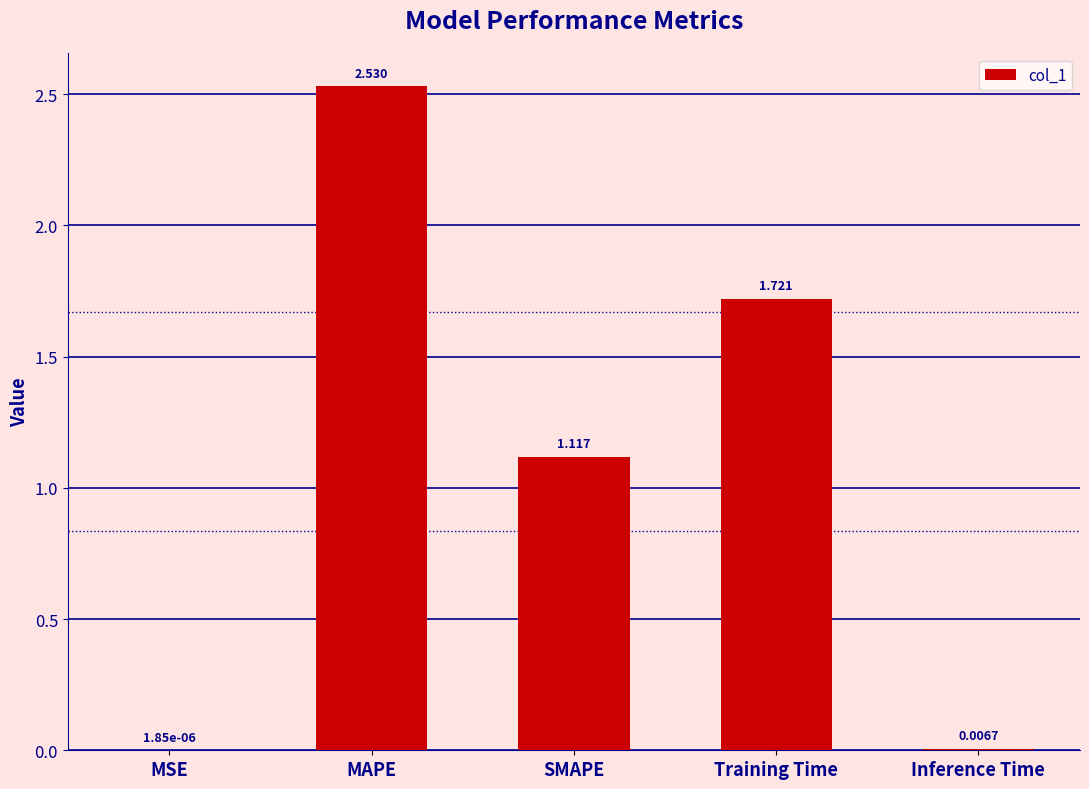

Where does the data first go above 1?

MAPE